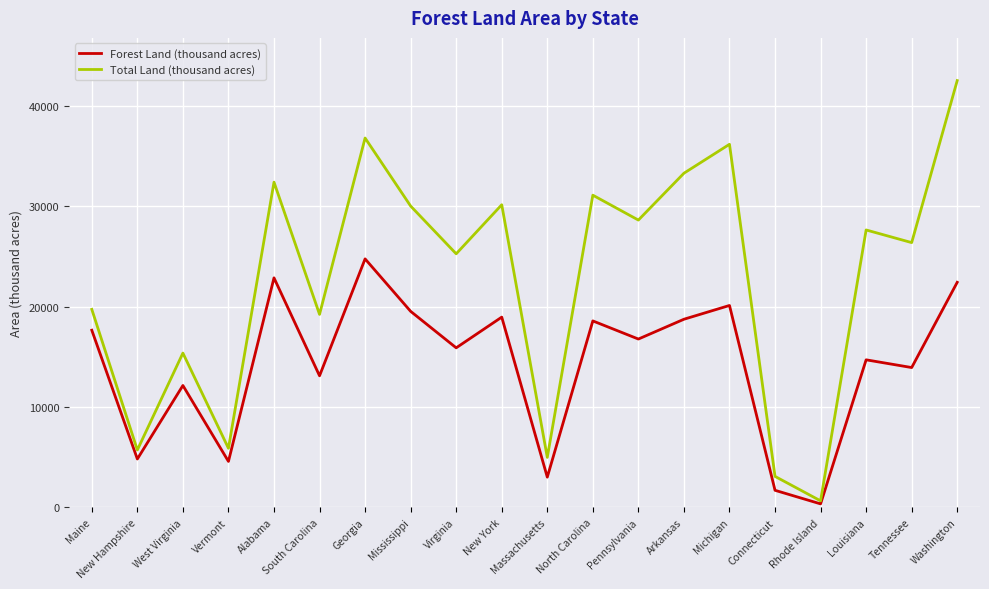

What is the spread (max minus min) of values at Mississippi?

10489